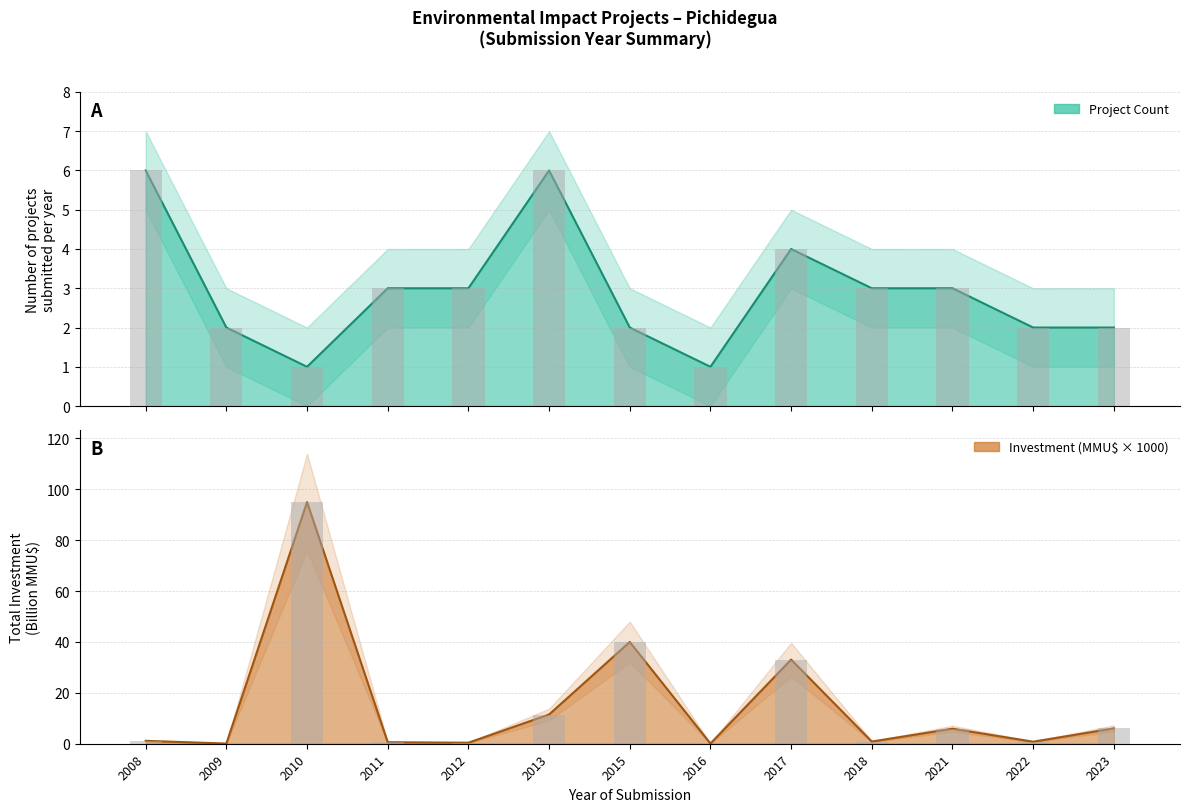

What is the greatest value displayed?

95.0